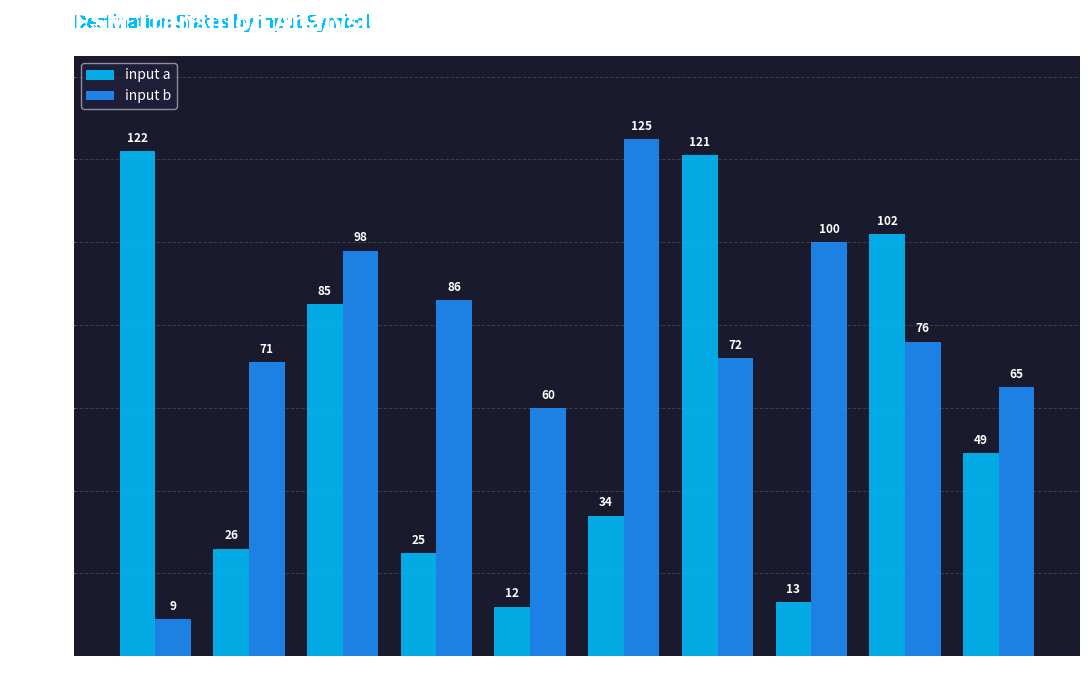

Is the value of input a at Tr 2 greater than the value of input b at Tr 6?

Yes